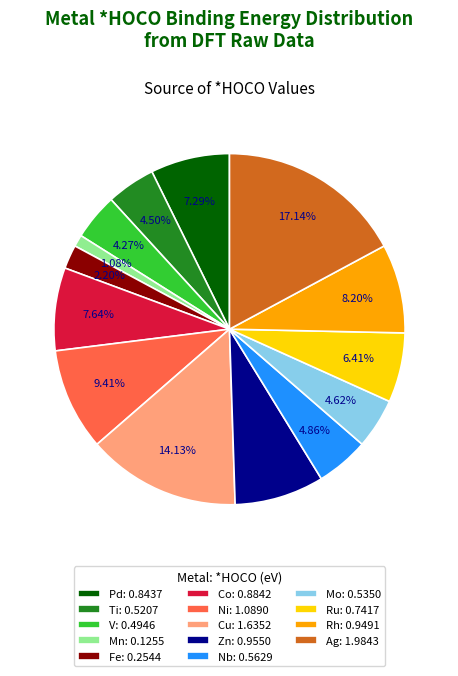

To the nearest percent, what is the difference between the largest and smallest slice percentages?

16%